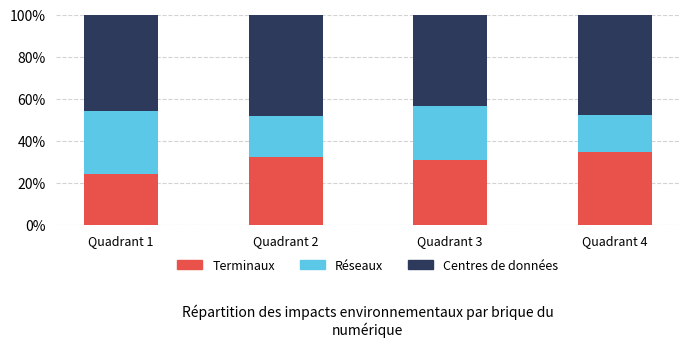

At which label does Terminaux reach its peak?

Quadrant 4